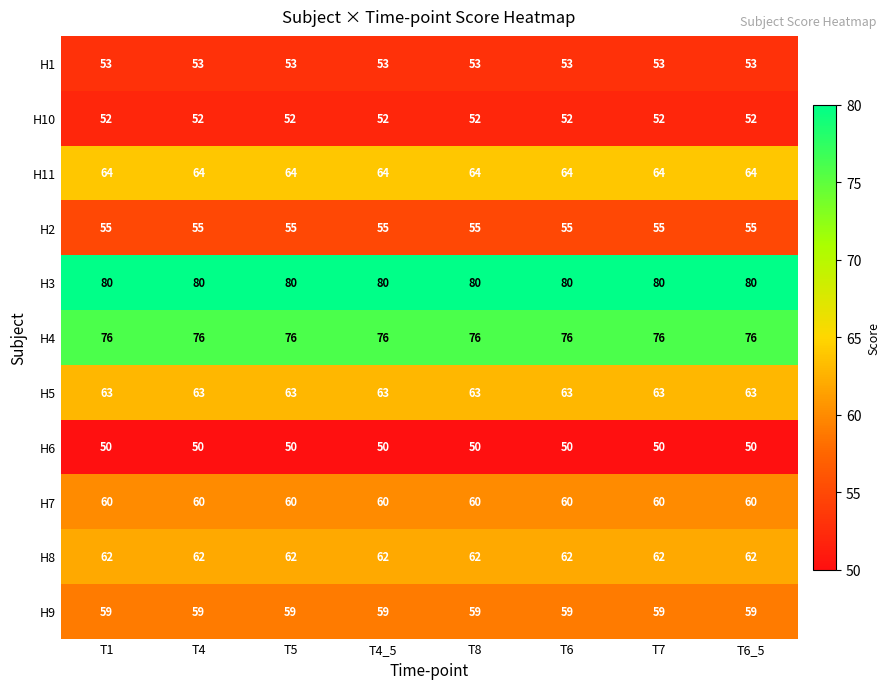

What is the total value across all series at T4_5?

674